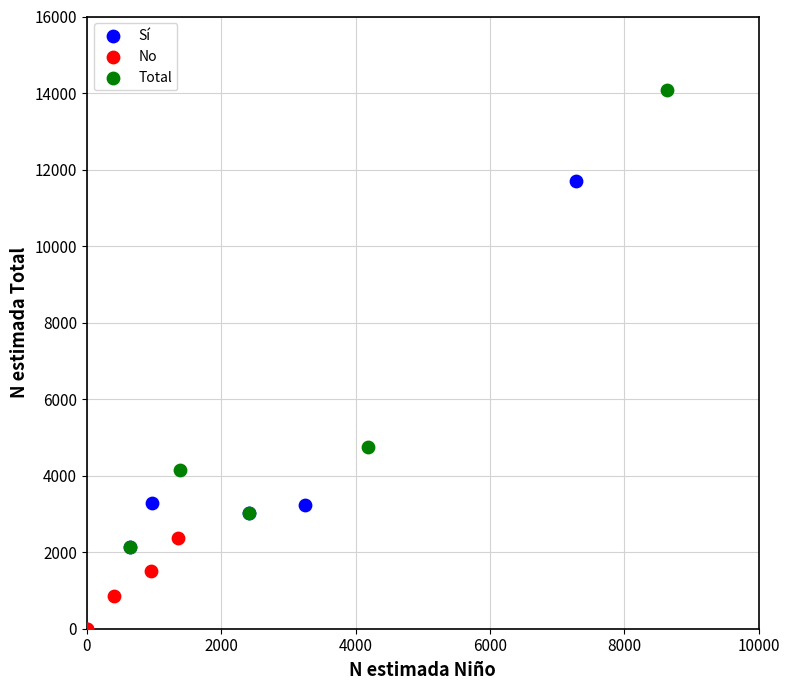

Which series reaches the minimum Y coordinate?

No